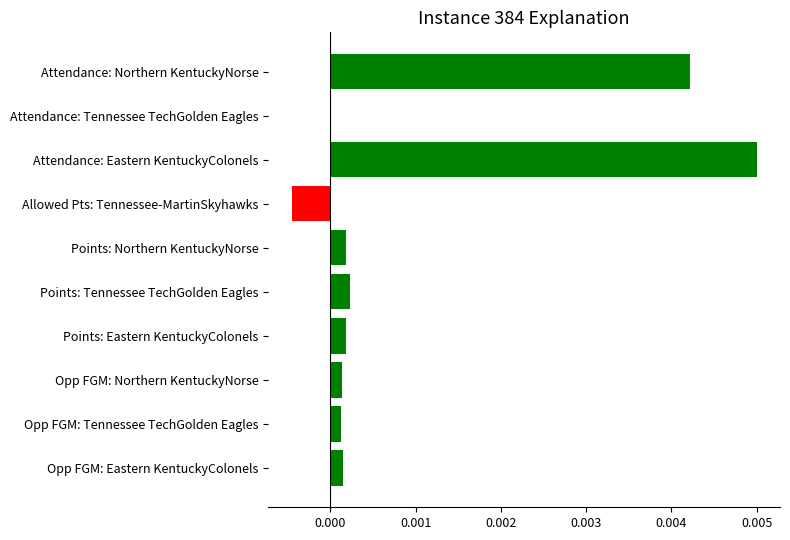

Is it true that the value at Points: Tennessee TechGolden Eagles is 0.0?

True